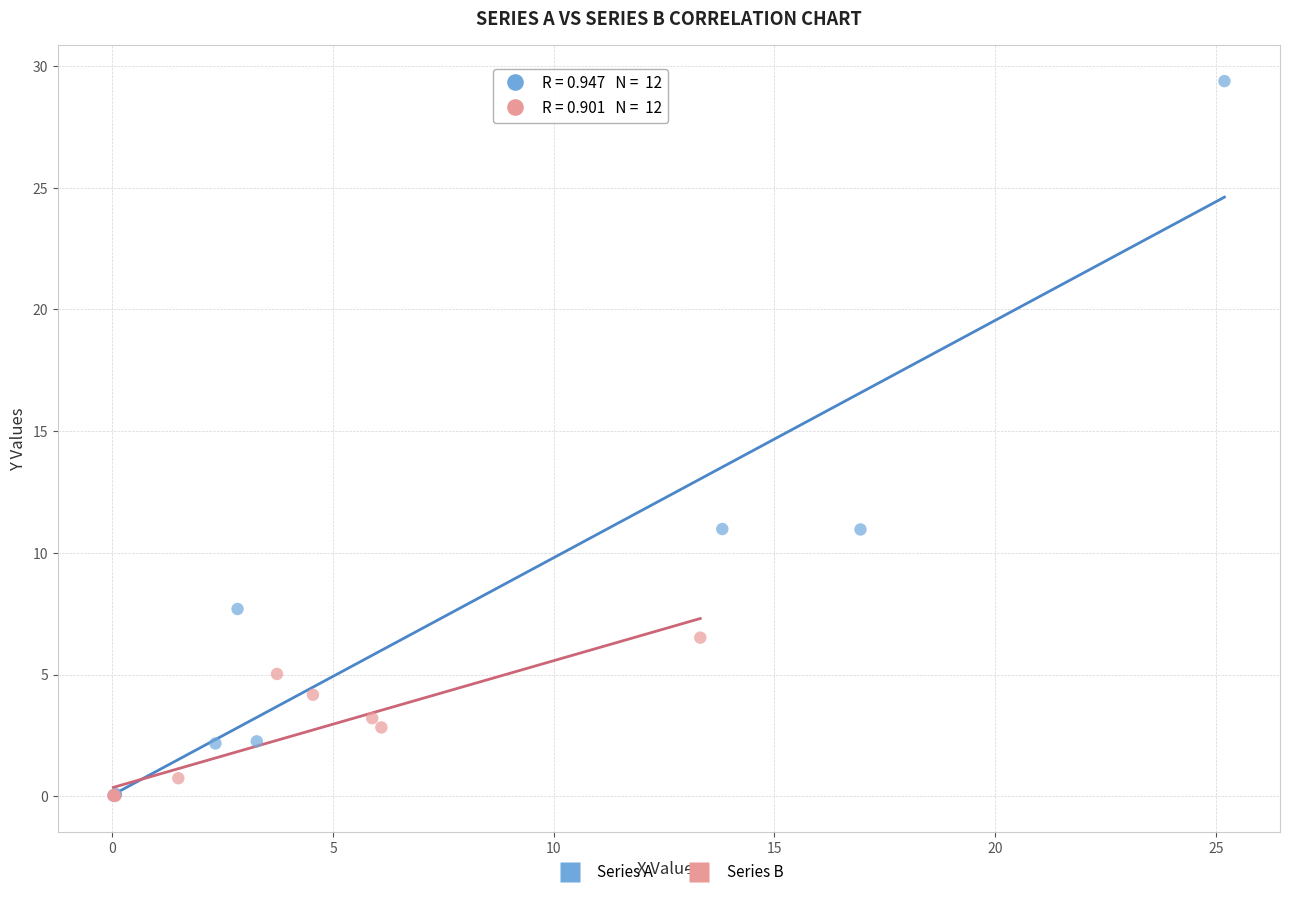

Which series has the largest Y range (max minus min)?

Series A